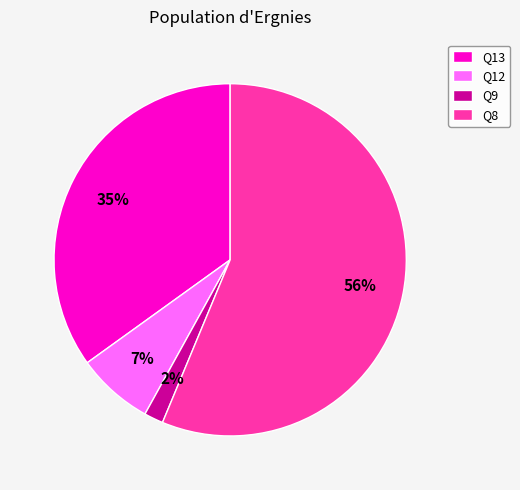

To the nearest percent, what is the combined percentage of Q8 and Q9?

58%